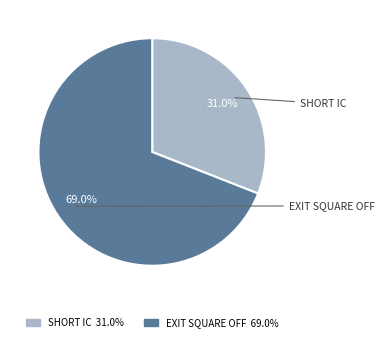

Does any single category account for the majority?

Yes